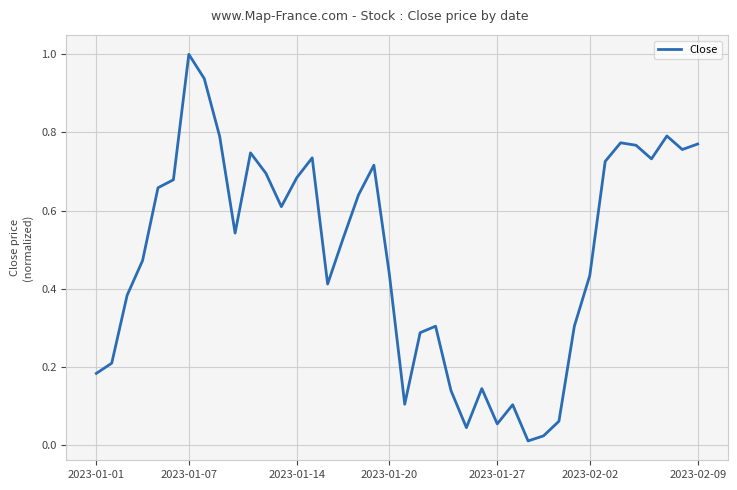

What is the difference between the maximum and minimum values?

1.0